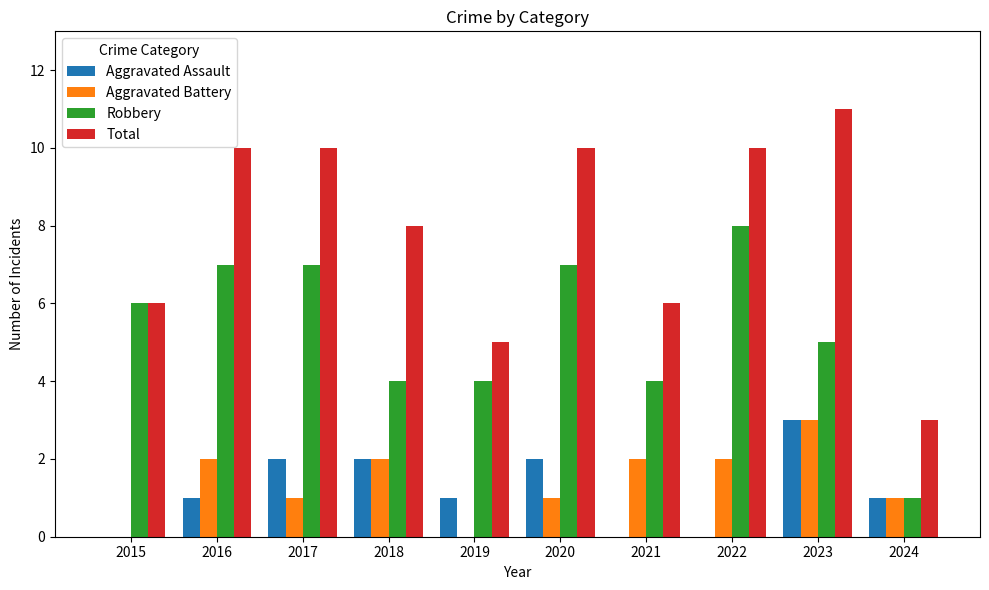

Count the number of categories in the chart.

10